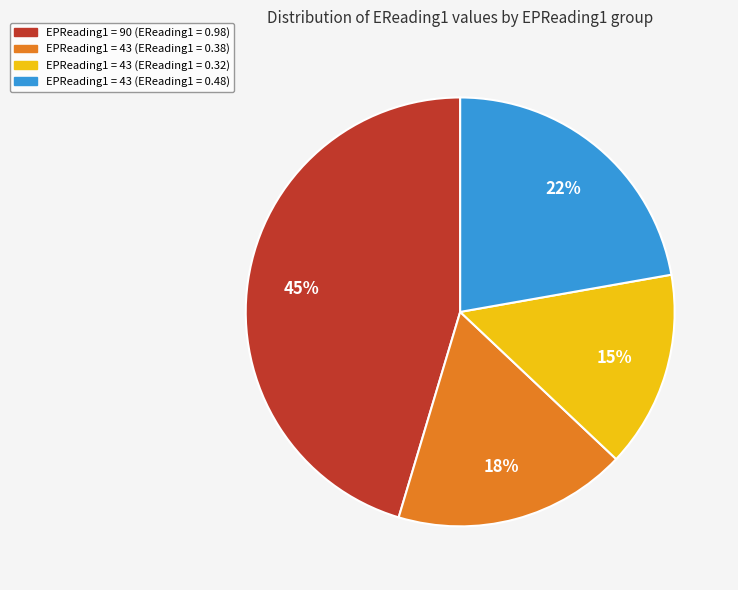

To the nearest percent, what is the average slice percentage?

25%